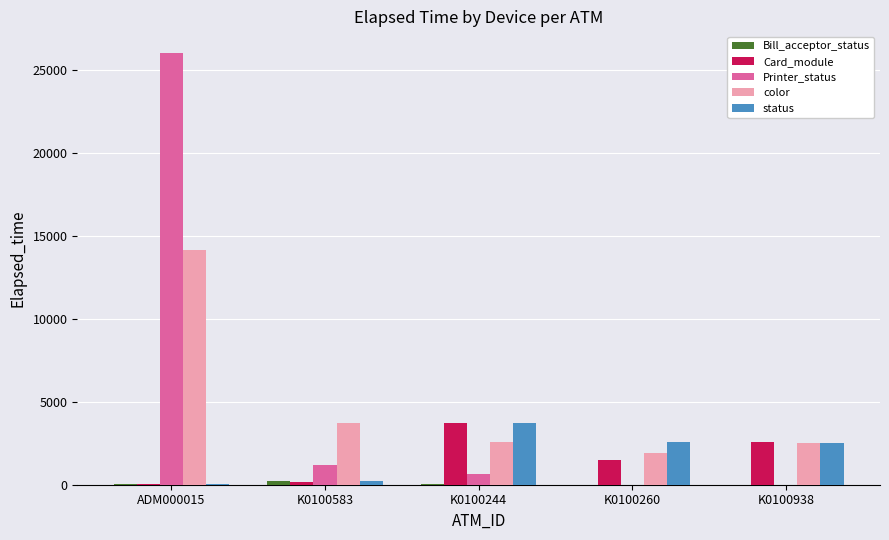

At which category is the sum across all series the highest?

ADM000015